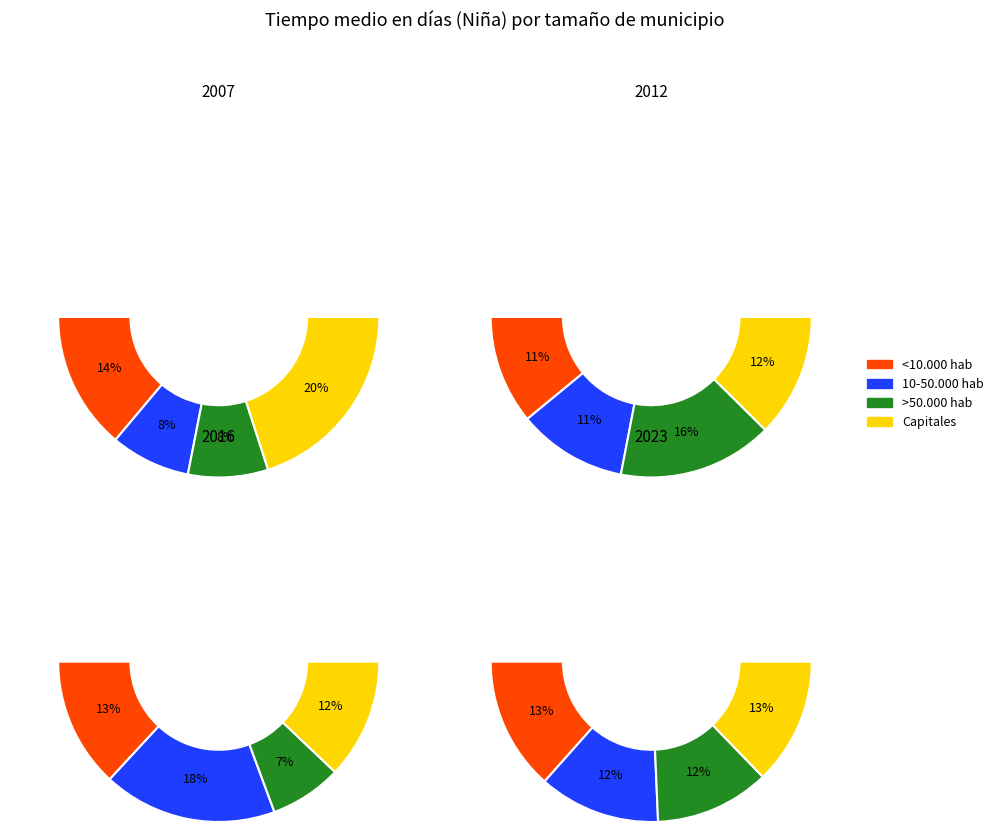

What percentage is NOT represented by 10-50.000 hab?

83.9%